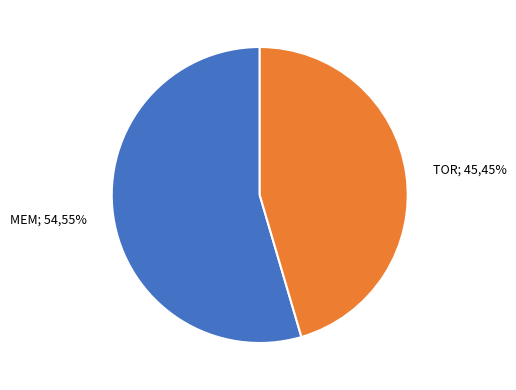

What is the largest slice in the pie chart?

MEM